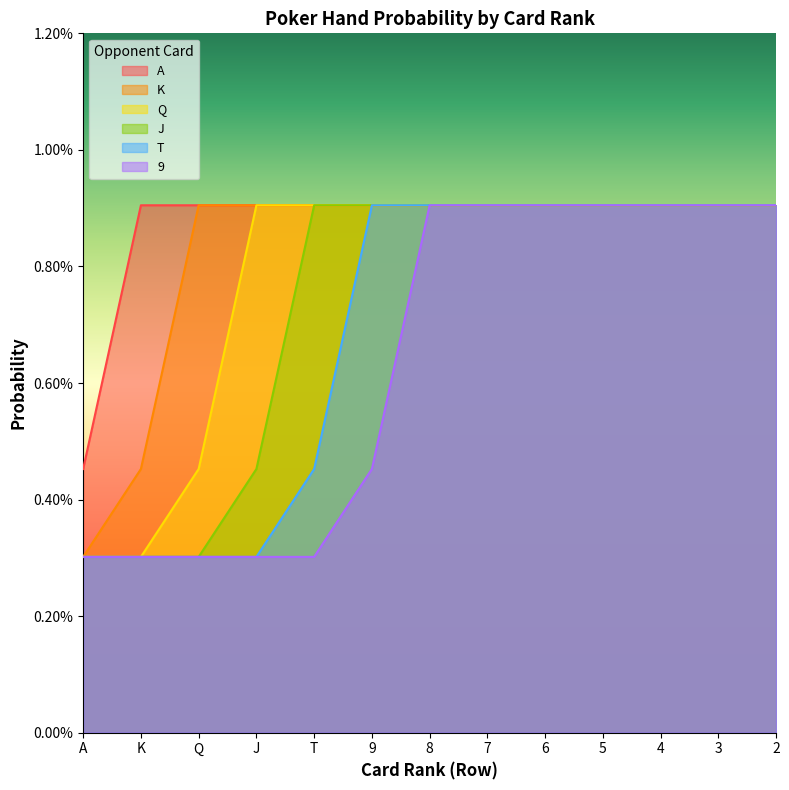

Count the A values in the range 0 to 1.

13